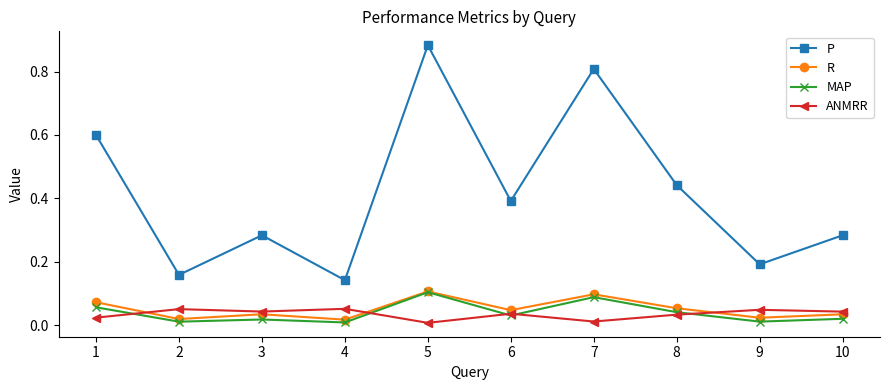

True or false: MAP has a value of 0.0 at 4.

True